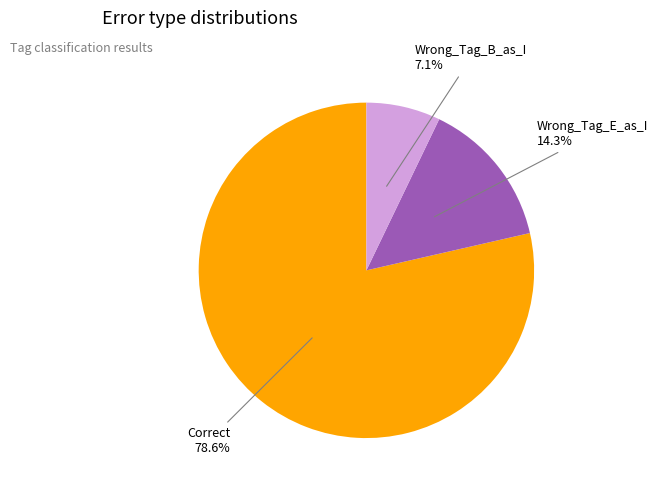

Is there a majority slice in this chart?

Yes